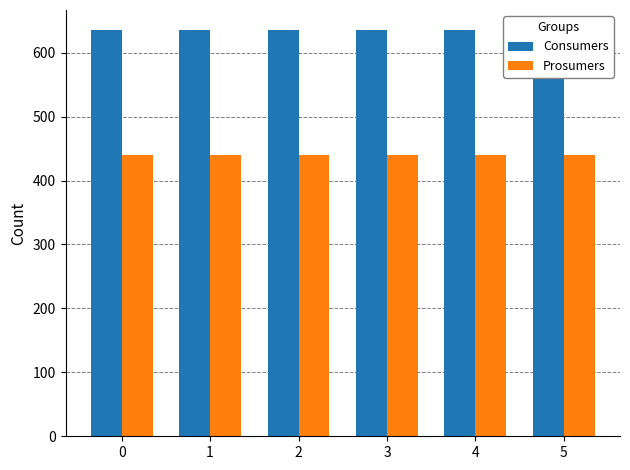

Rank the series by their average value, from lowest to highest.

Prosumers, Consumers